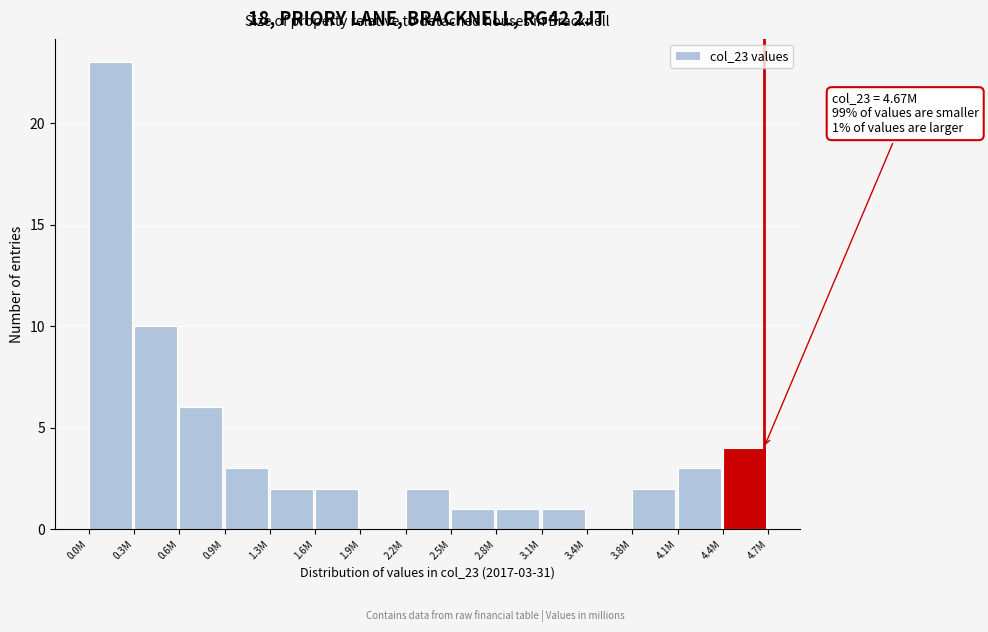

Reading left to right, what are all the values shown in this chart?

0.0M=23	0.3M=10	0.6M=6	0.9M=3	1.3M=2	1.6M=2	1.9M=0	2.2M=2	2.5M=1	2.8M=1	3.1M=1	3.4M=0	3.8M=2	4.1M=3	4.4M=4